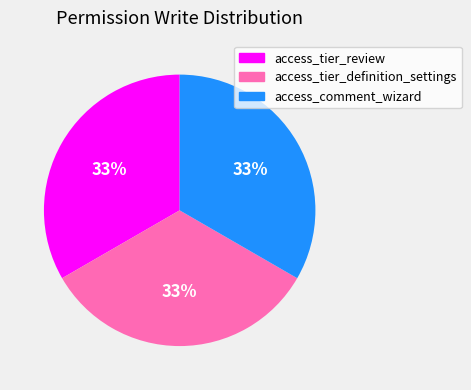

To the nearest percent, what is the average slice percentage?

33%